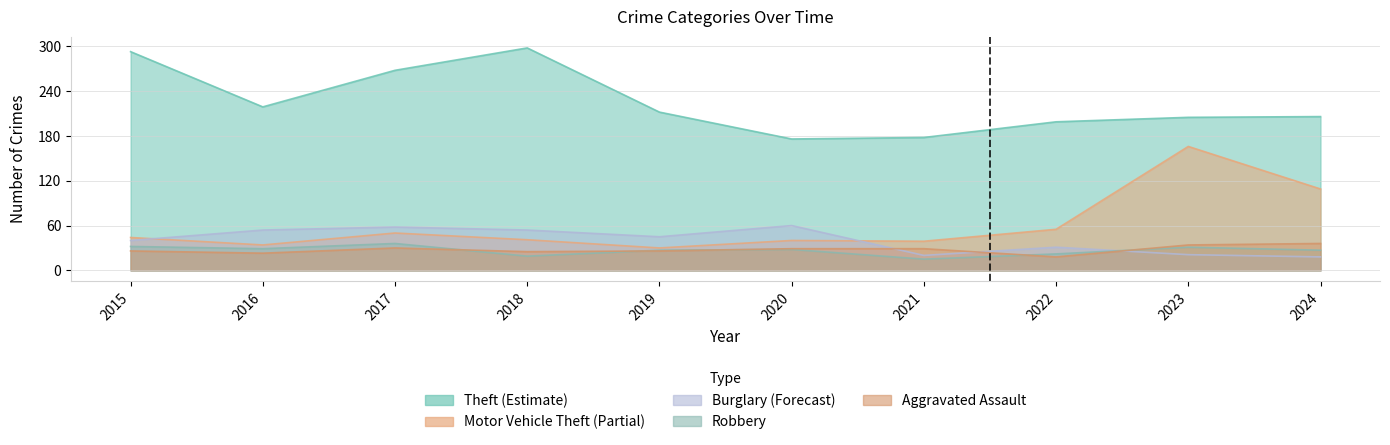

True or false: Burglary has a value of 21 at 2023.

True